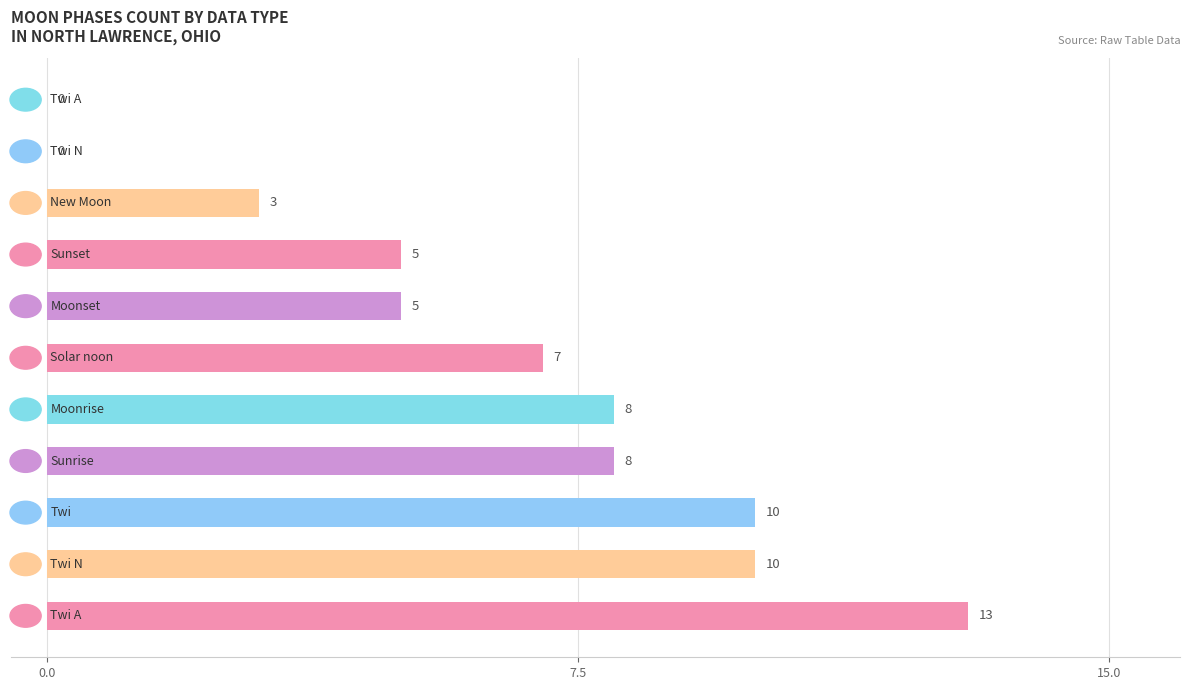

What is the average value?

6